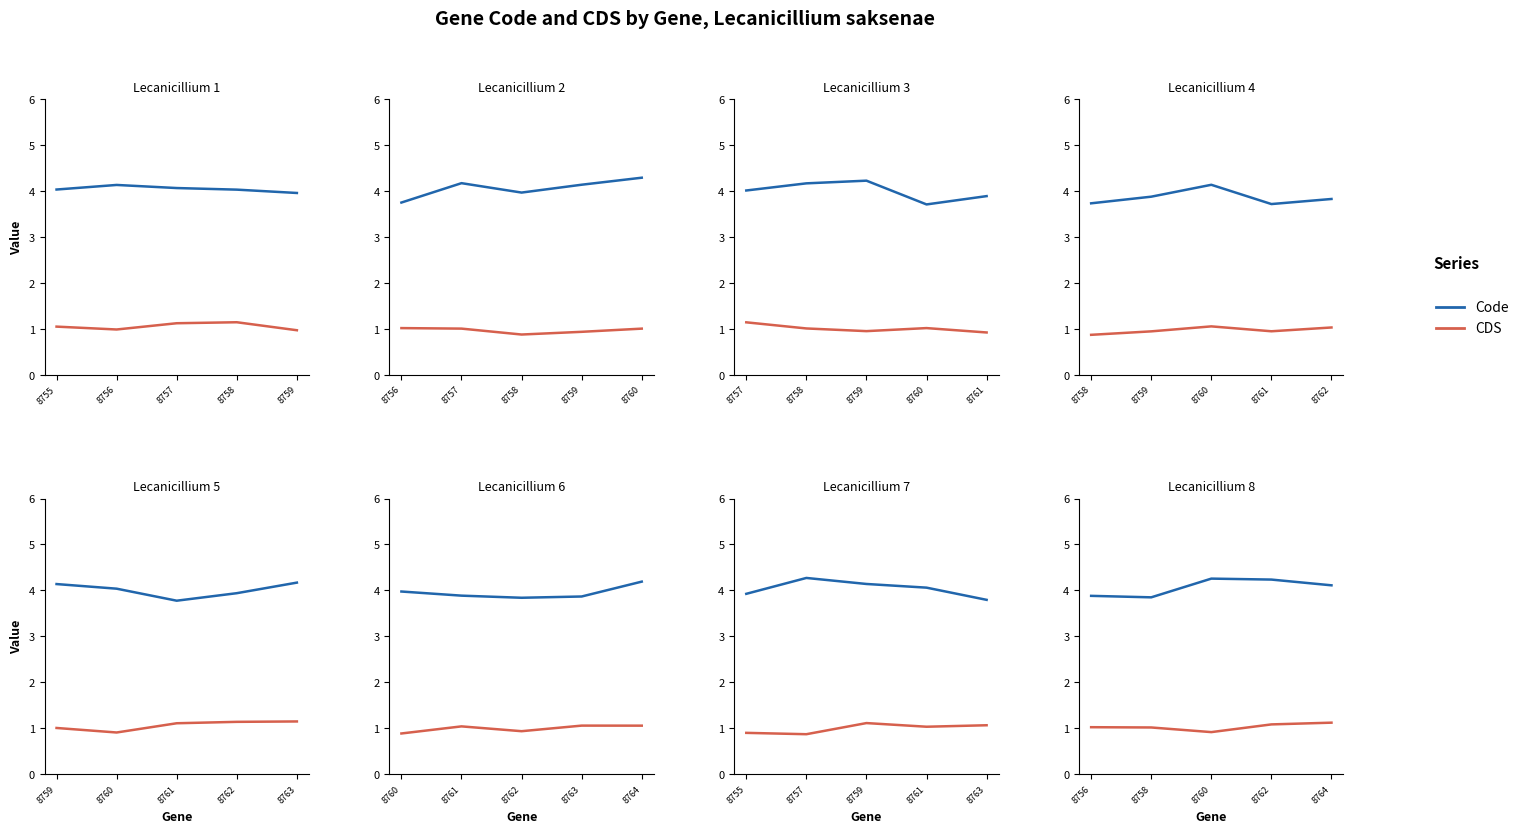

How many values in the Code series exceed 4?

3